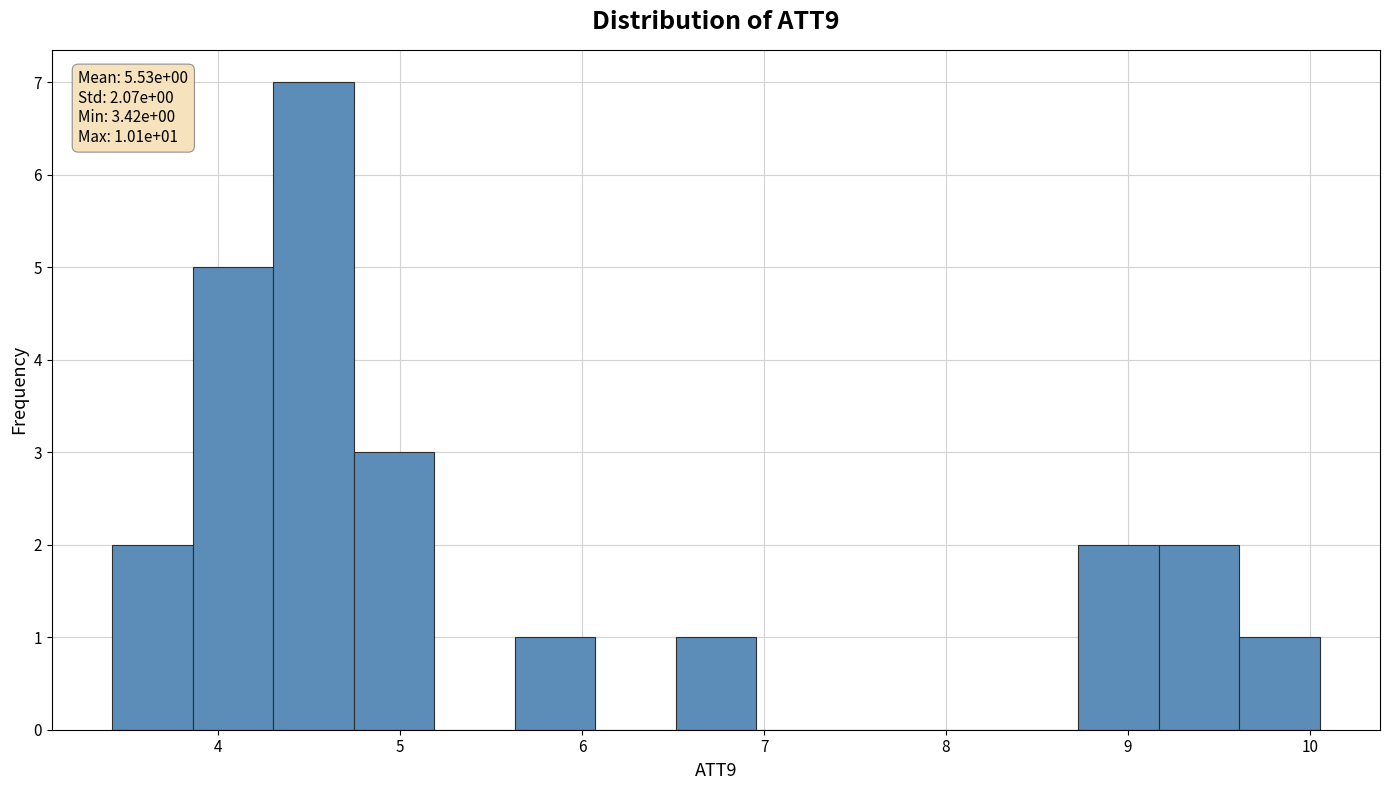

Over which range of the x-axis is the bar tallest?

4.3 to 4.7